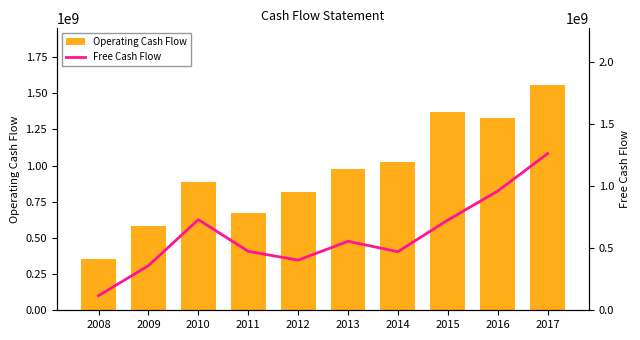

True or false: Operating Cash Flow has a value of 823523800 at 2009.

False